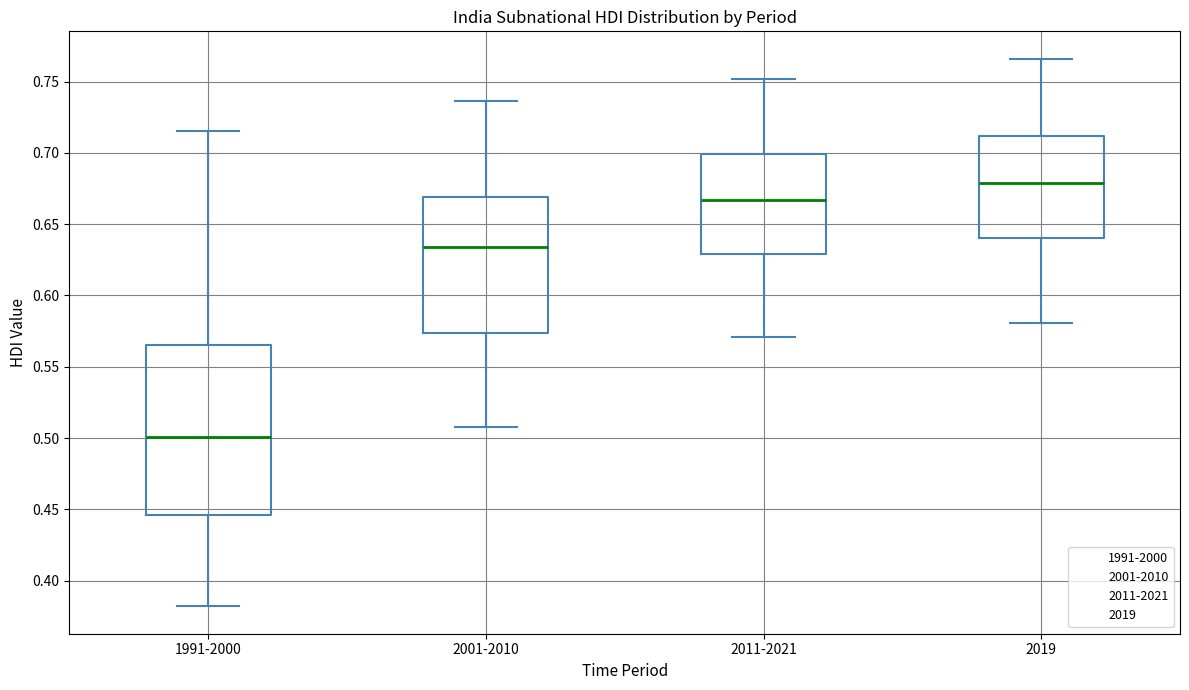

Which box is the tallest, from its lower edge to its upper edge?

1991-2000